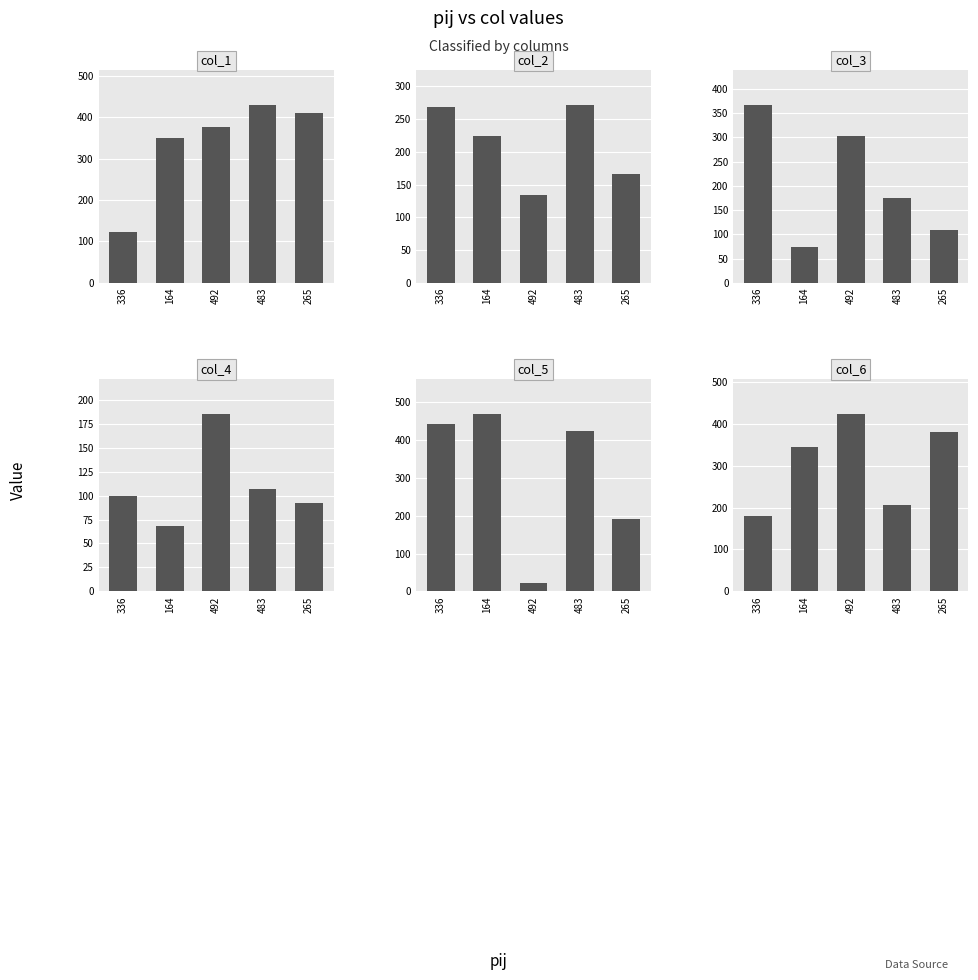

Reading left to right, extract all data points from this chart.

col_1: 123	350	375	428	410
col_2: 268	224	134	271	166
col_3: 366	74	302	176	110
col_4: 100	68	185	107	92
col_5: 443	468	22	423	192
col_6: 179	344	423	207	381